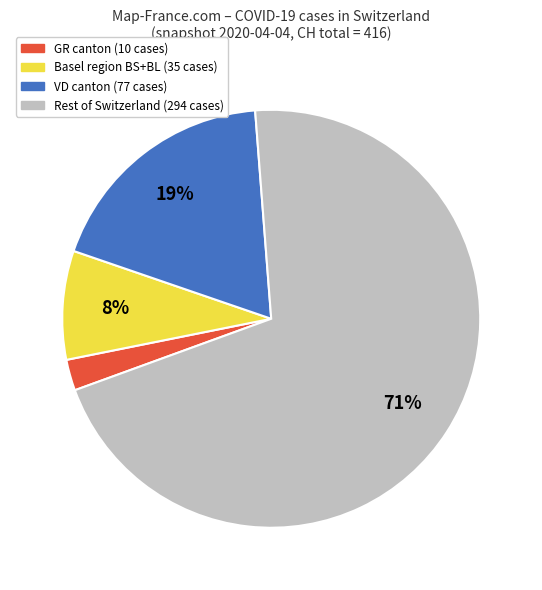

Is there any slice that represents more than half of the pie?

Yes